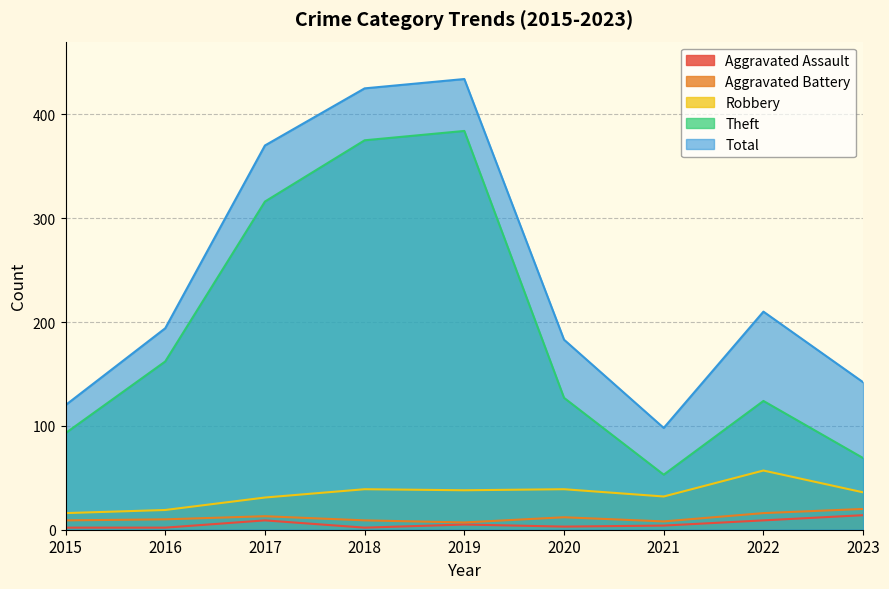

Which series changed the most between 2018 and 2022?

Theft